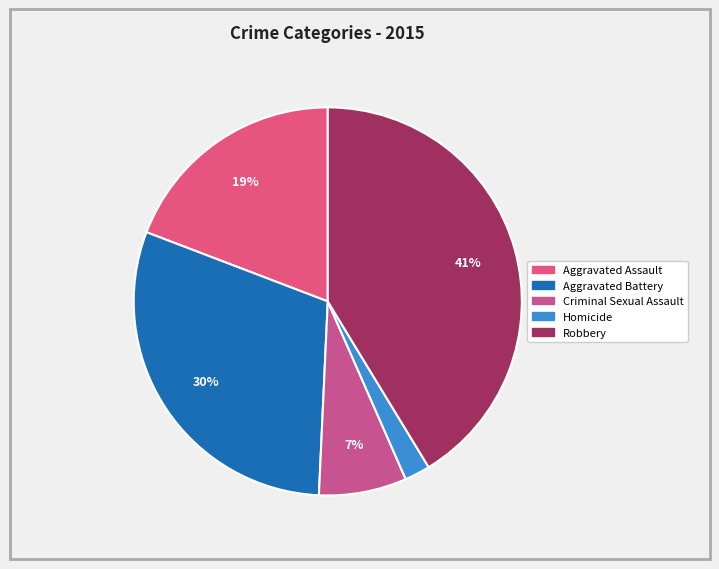

To the nearest percent, what is the combined percentage of Homicide and Robbery?

43%